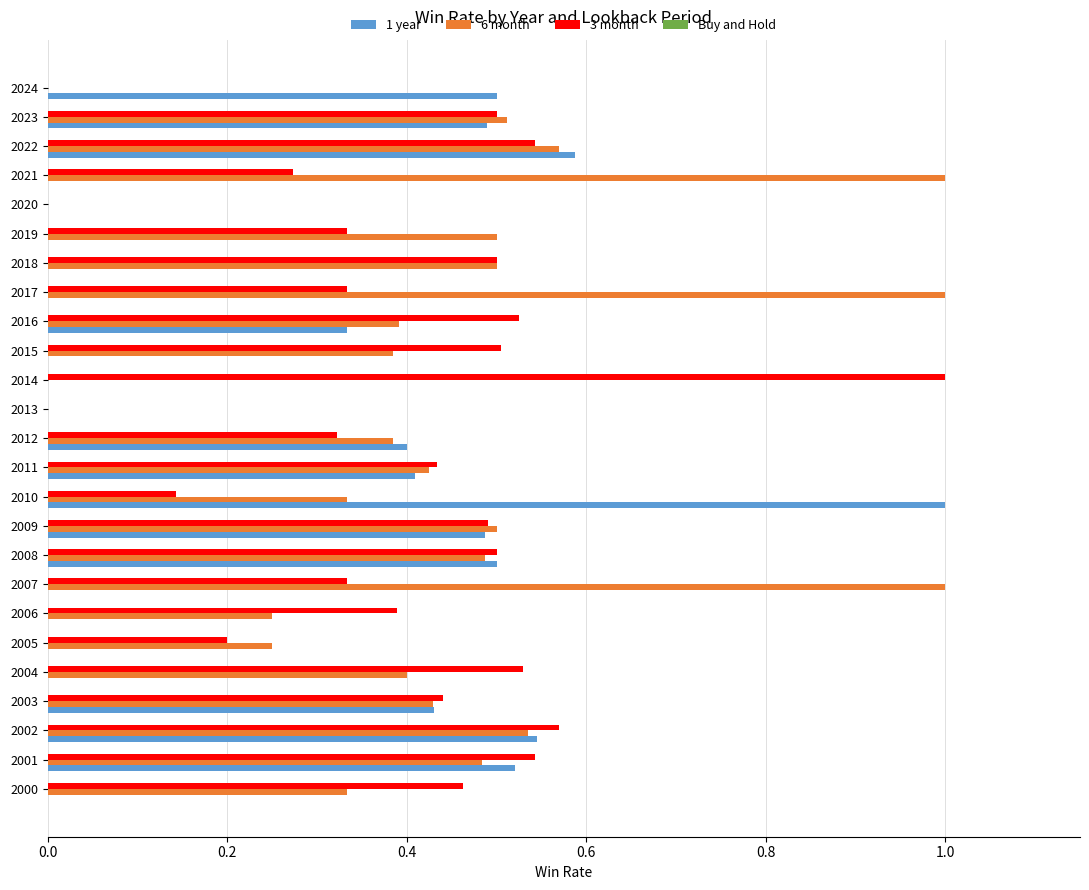

What is the sum of the 3 month values at 2004 and 2007?

0.9